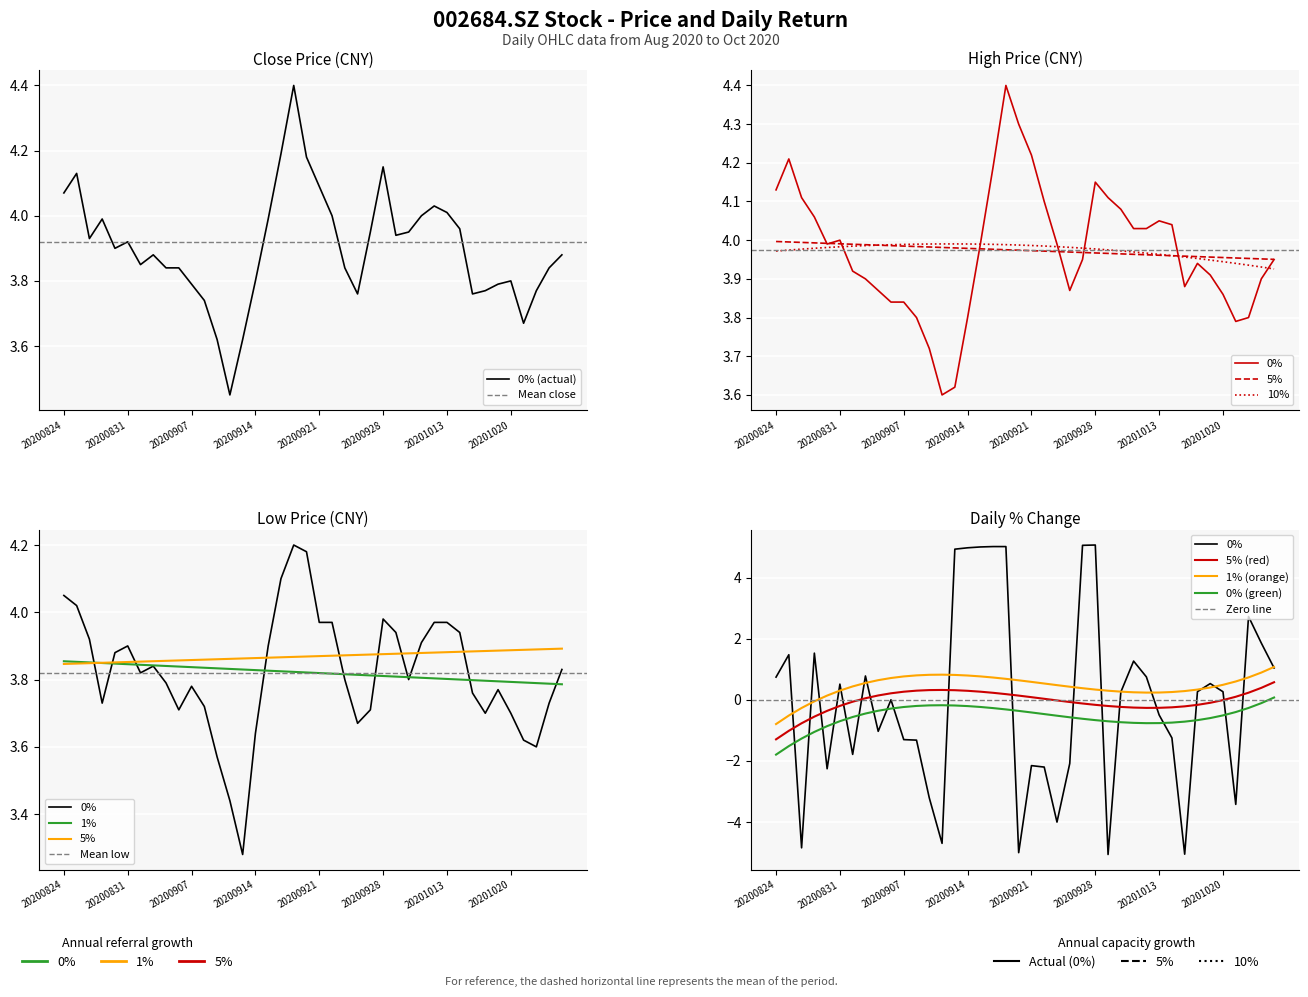

Between 20200903 and 20201021, which series saw the biggest shift?

pct_chg